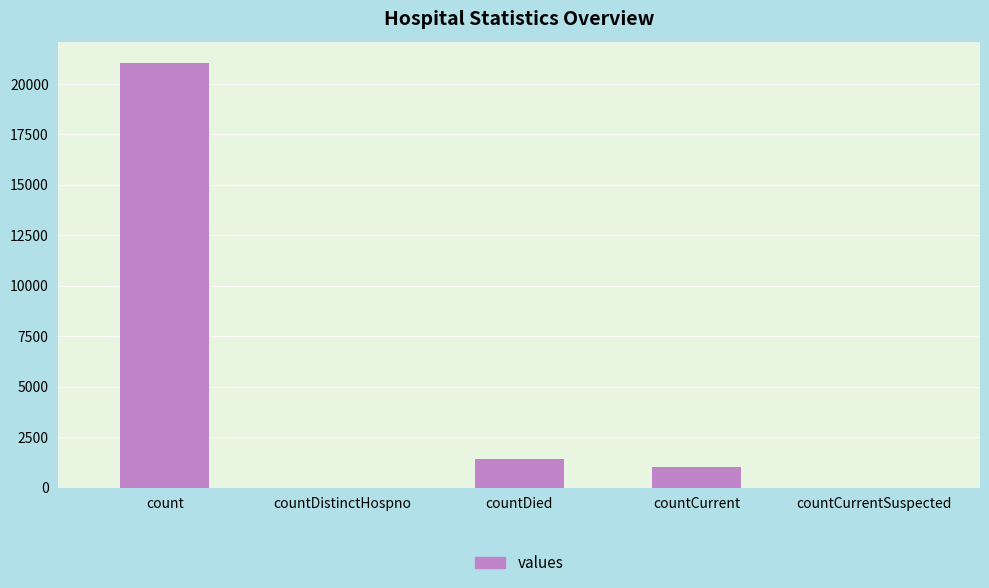

What is the sum of all values?

23461